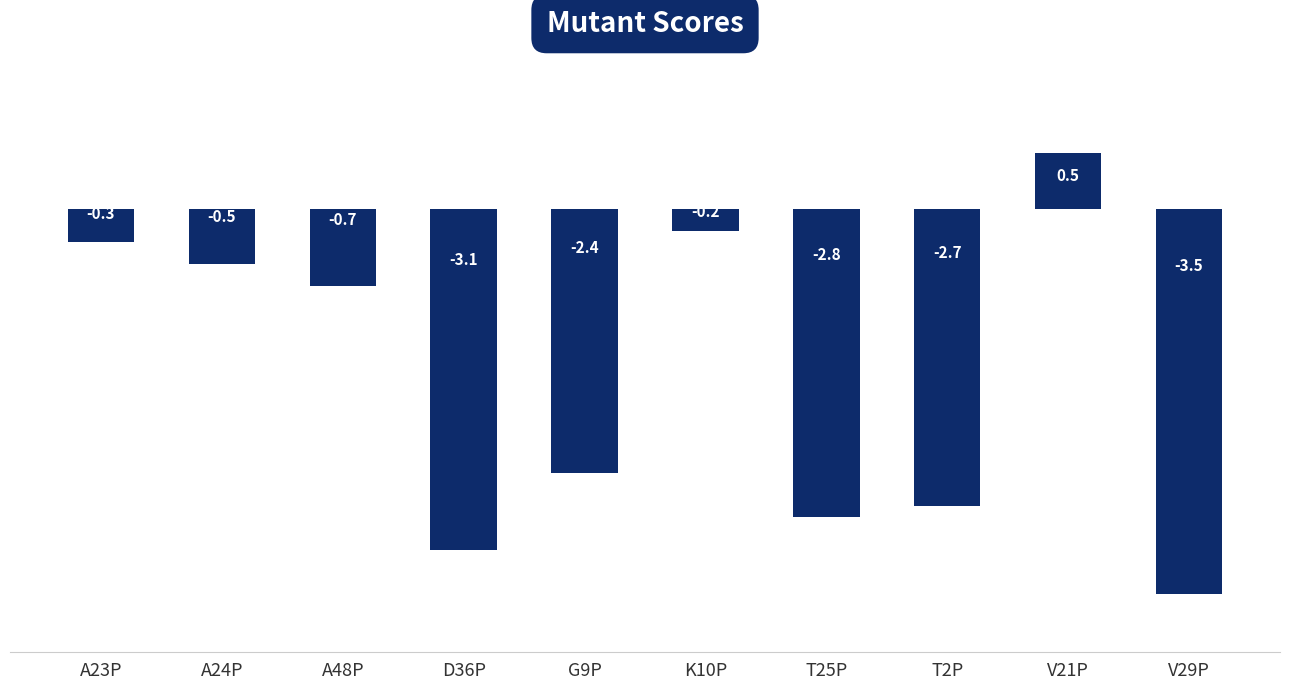

What is the smallest value displayed?

-3.5